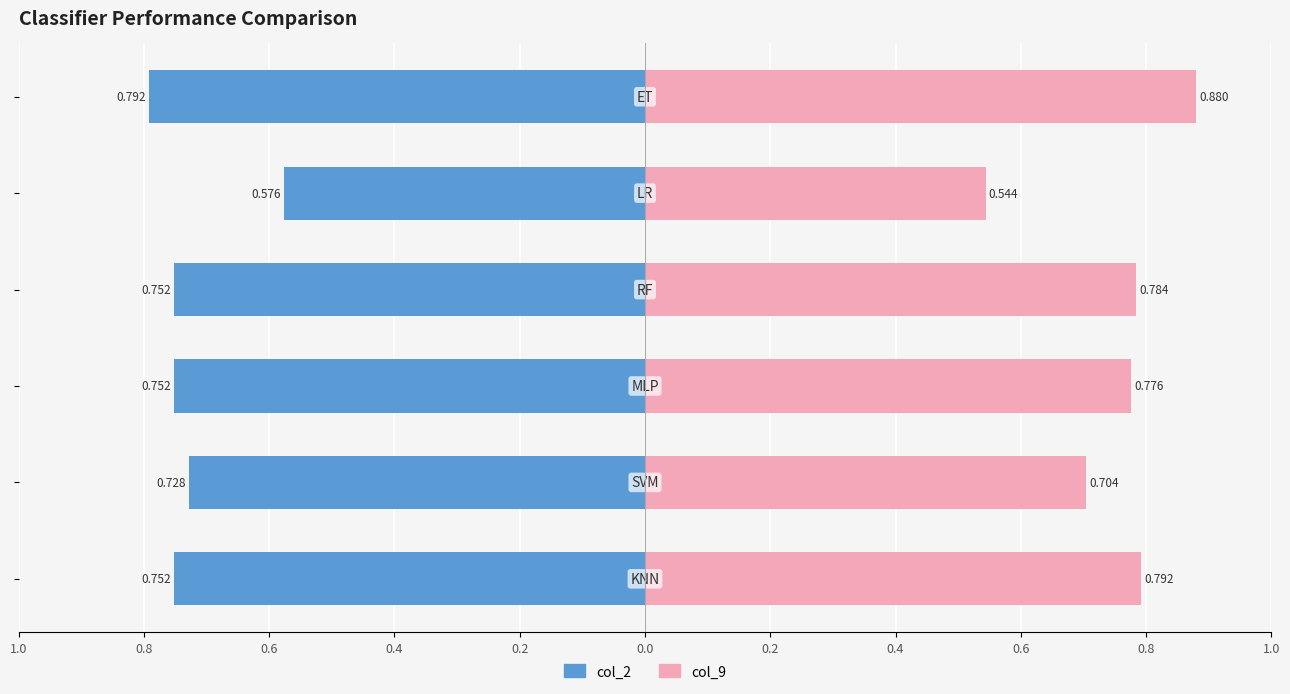

Rank the series by their average value, from highest to lowest.

col_9, col_2